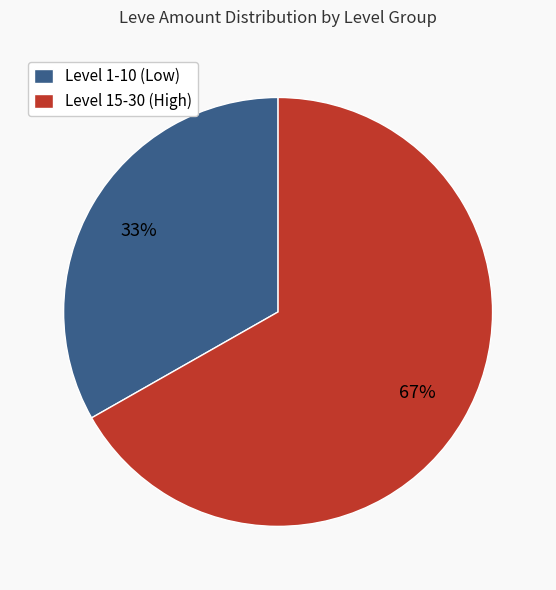

To the nearest percent, what percentage of the pie is Level 1-10 (Low)?

33%